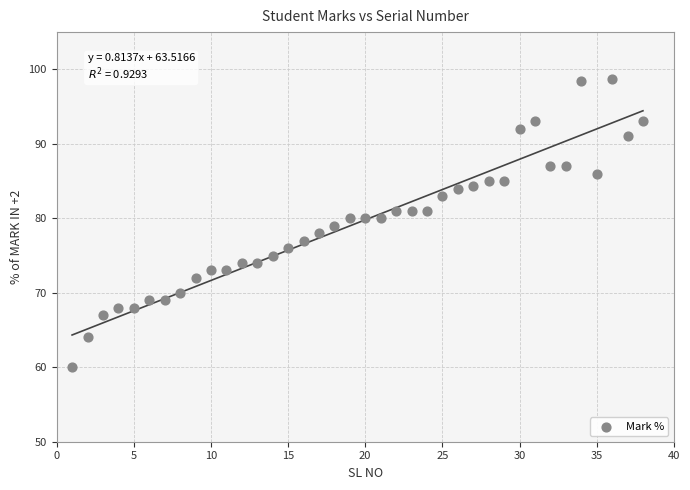

What is the range of Y values (max minus min)?

38.7